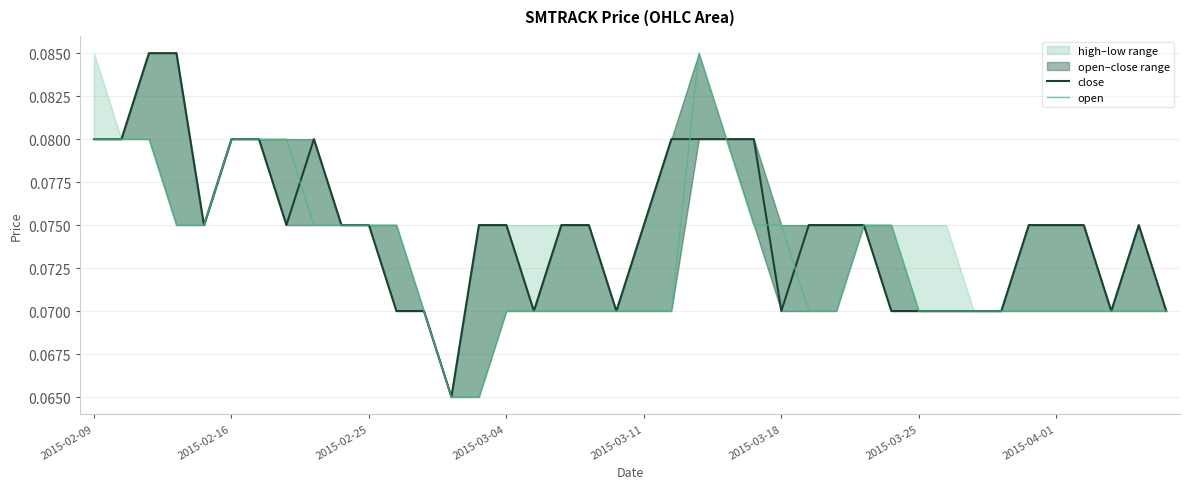

What is the value of the open point at the 17th from the left?

0.1